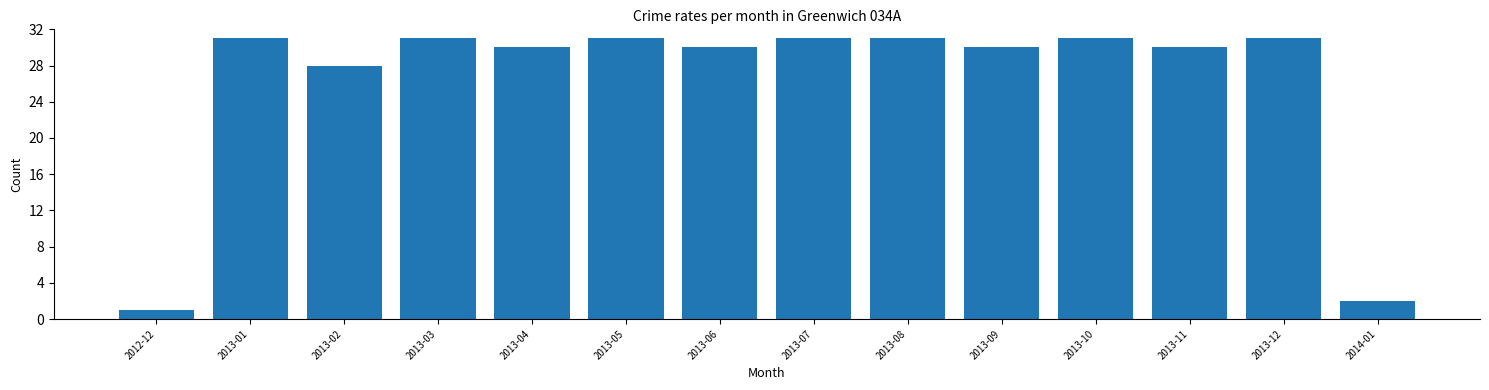

Reading left to right, transcribe all the data shown in this chart.

1	31	28	31	30	31	30	31	31	30	31	30	31	2